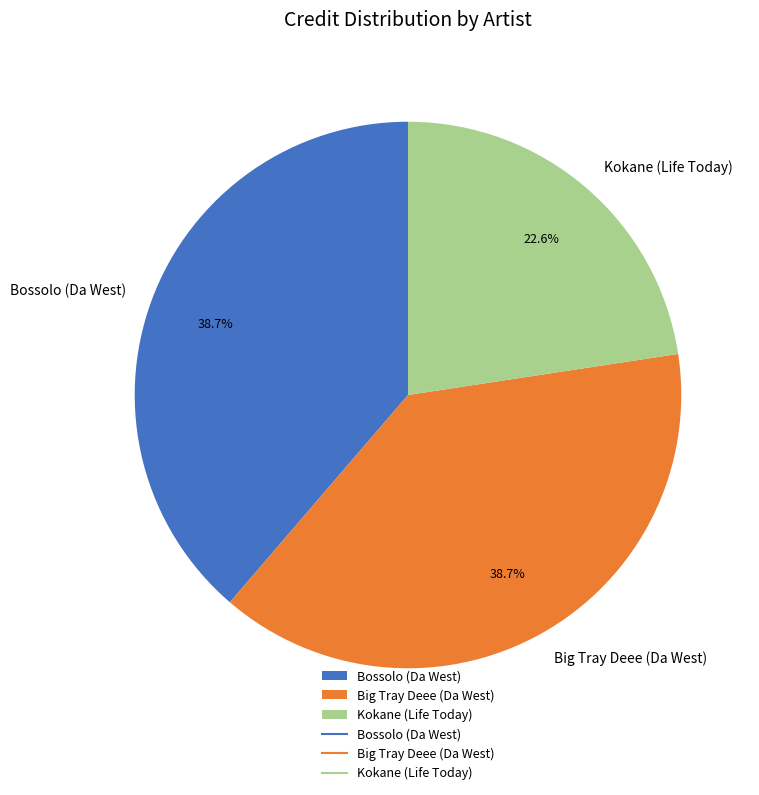

Do Kokane (Life Today) and Big Tray Deee (Da West) together represent more than half of the pie?

Yes